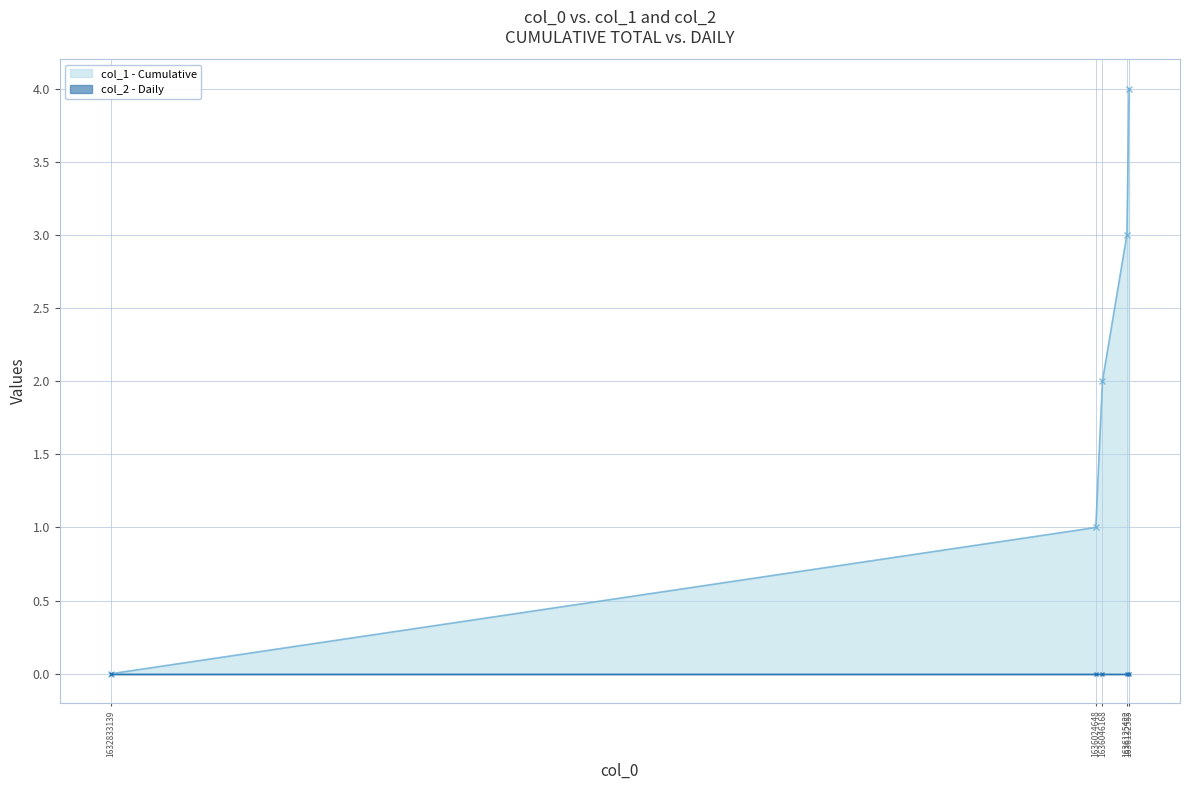

Where is the data nearest to the value 2?

1636046168